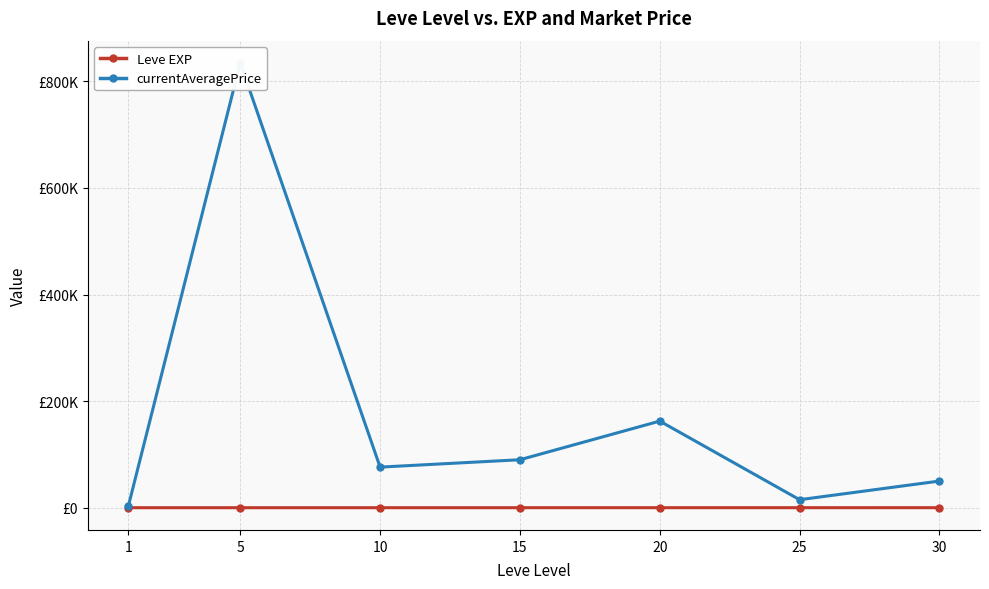

How many data points in currentAveragePrice are above 76167?

4